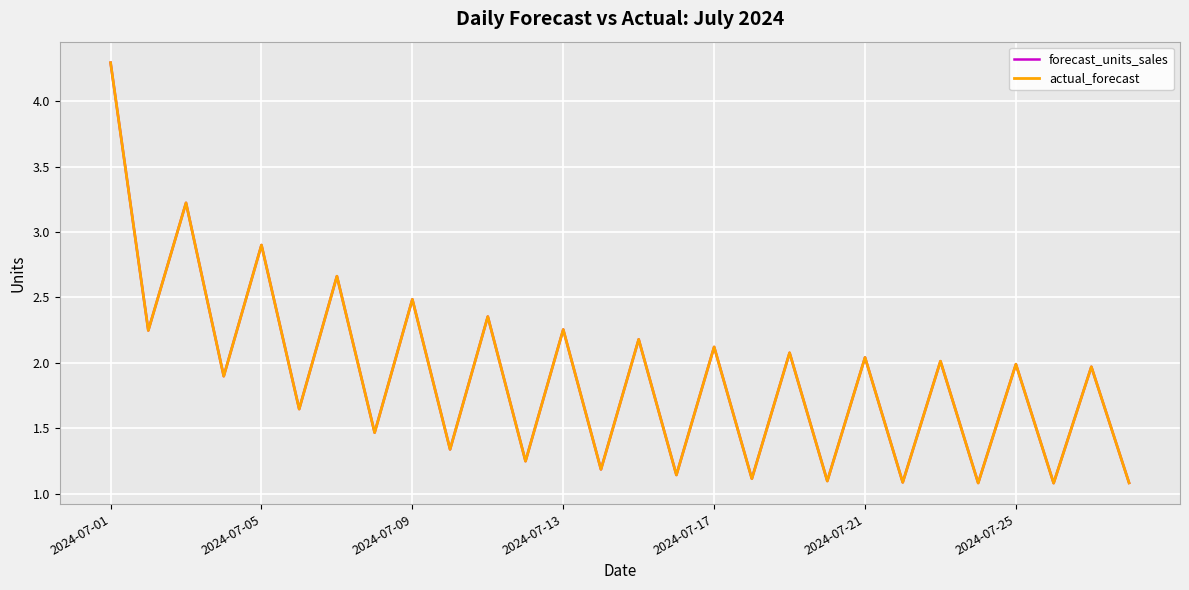

What is the greatest value displayed?

4.3